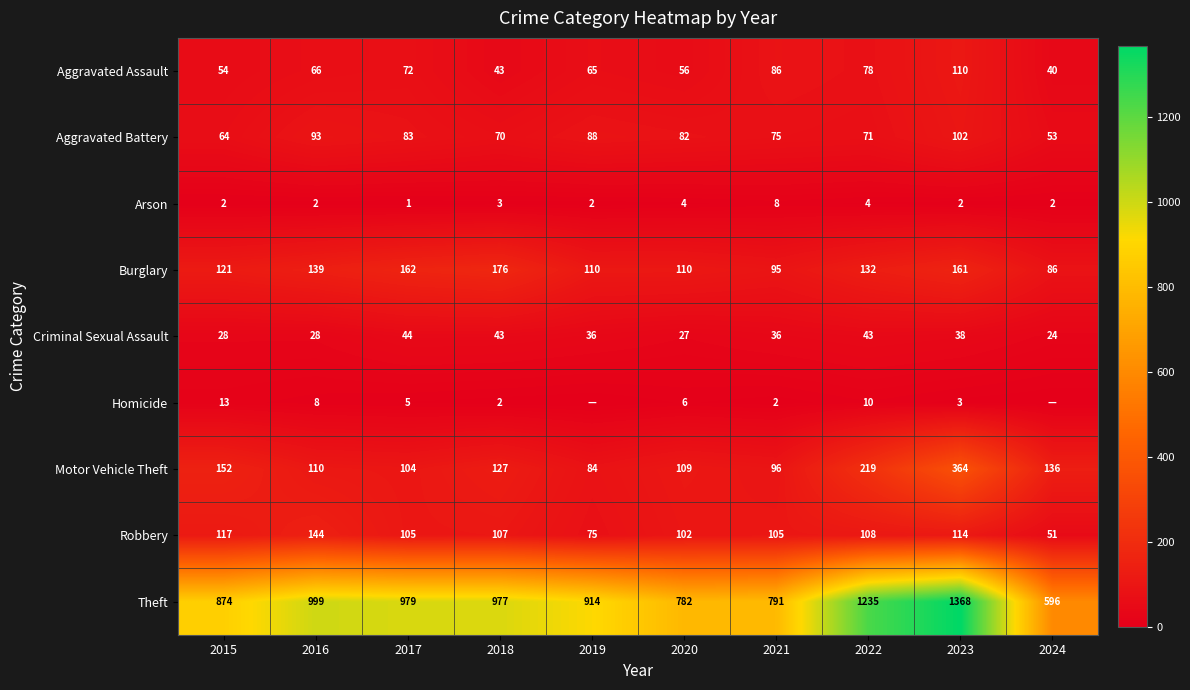

What is the total value across all series at 2024?

988